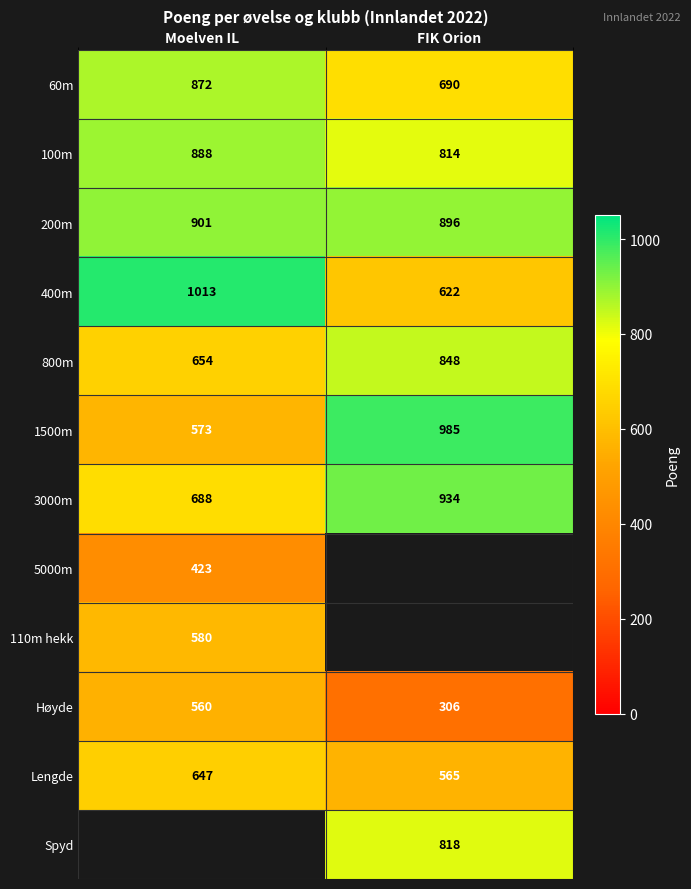

How many distinct data groups are displayed?

12